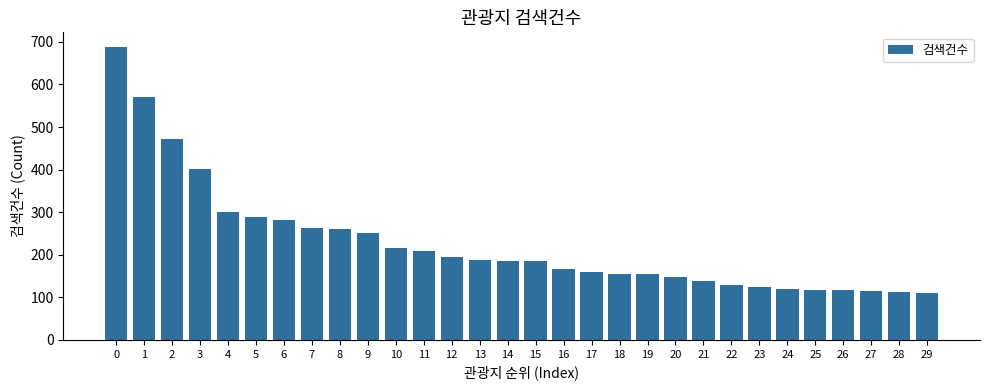

What is the value of the 19th bar from the left?

155